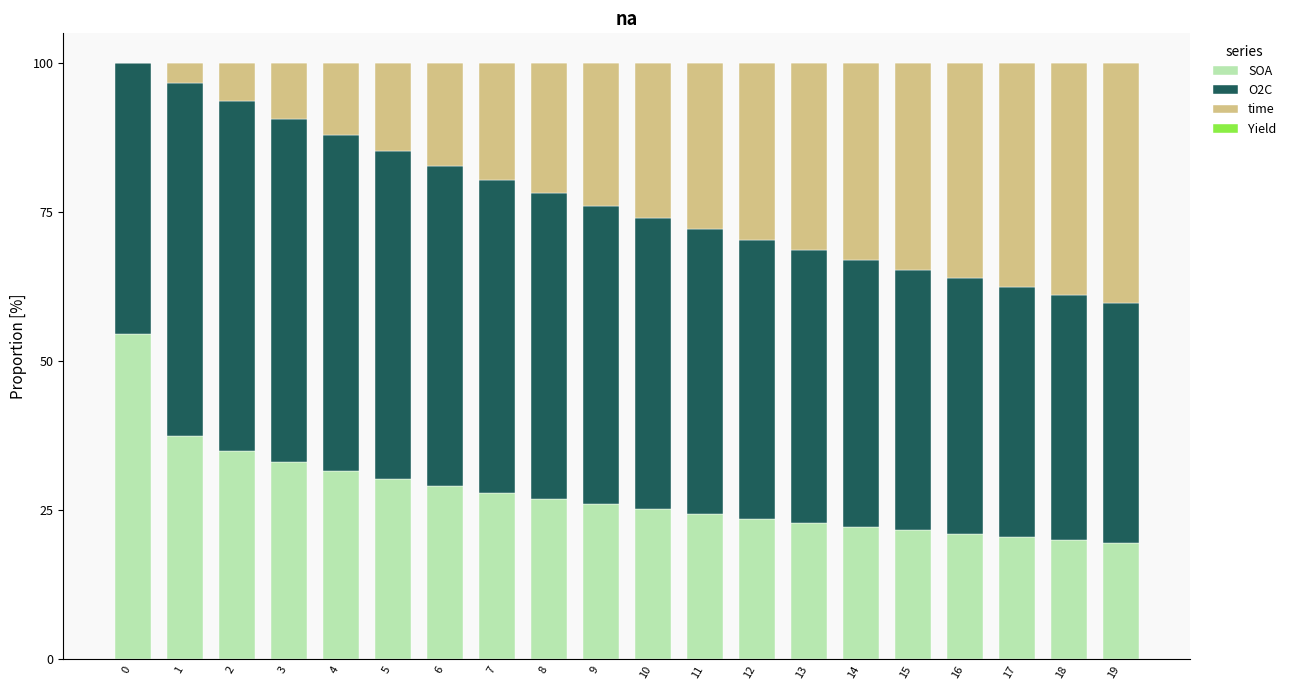

What is the highest value of the SOA series?

54.6